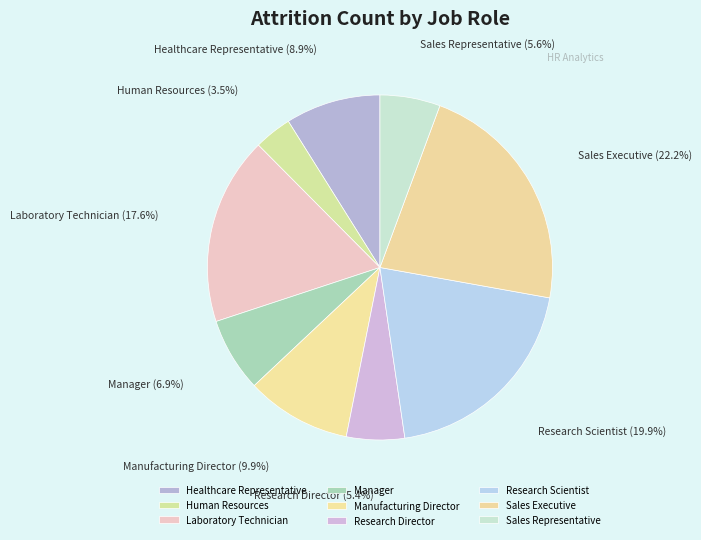

What percentage do Research Scientist and Research Director together represent?

25.3%